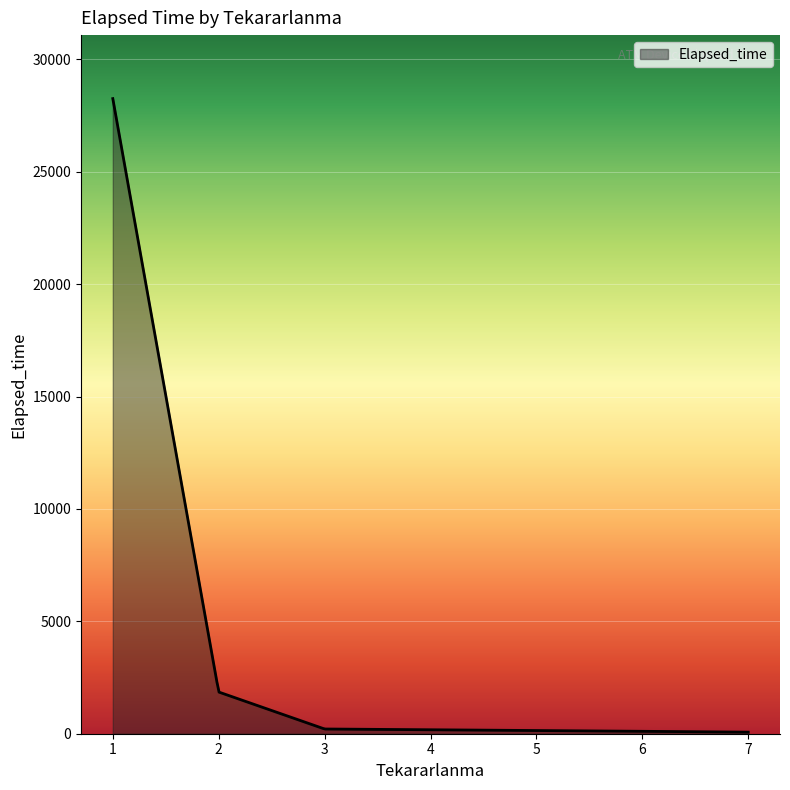

What is the greatest value displayed?

28250.0